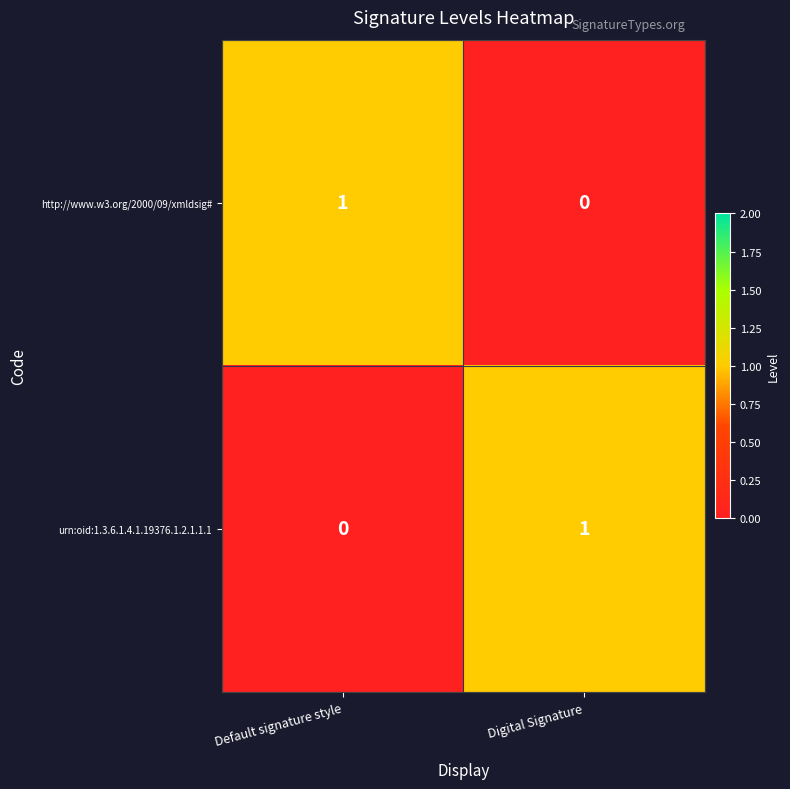

Rank the series at Digital Signature from lowest to highest value.

http://www.w3.org/2000/09/xmldsig#, urn:oid:1.3.6.1.4.1.19376.1.2.1.1.1